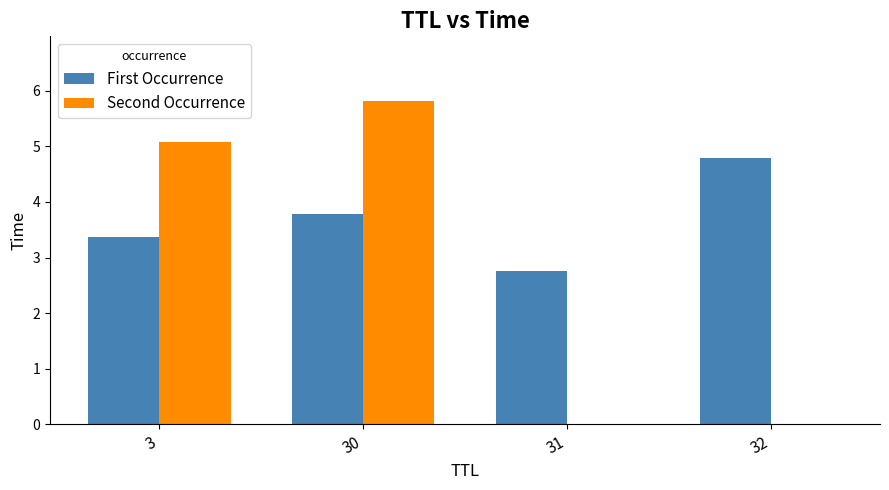

True or false: First Occurrence has a value of 4.8 at 32.

True